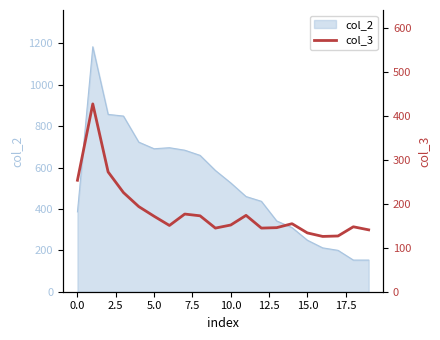

True or false: the data shows 579 at 0.0.

False